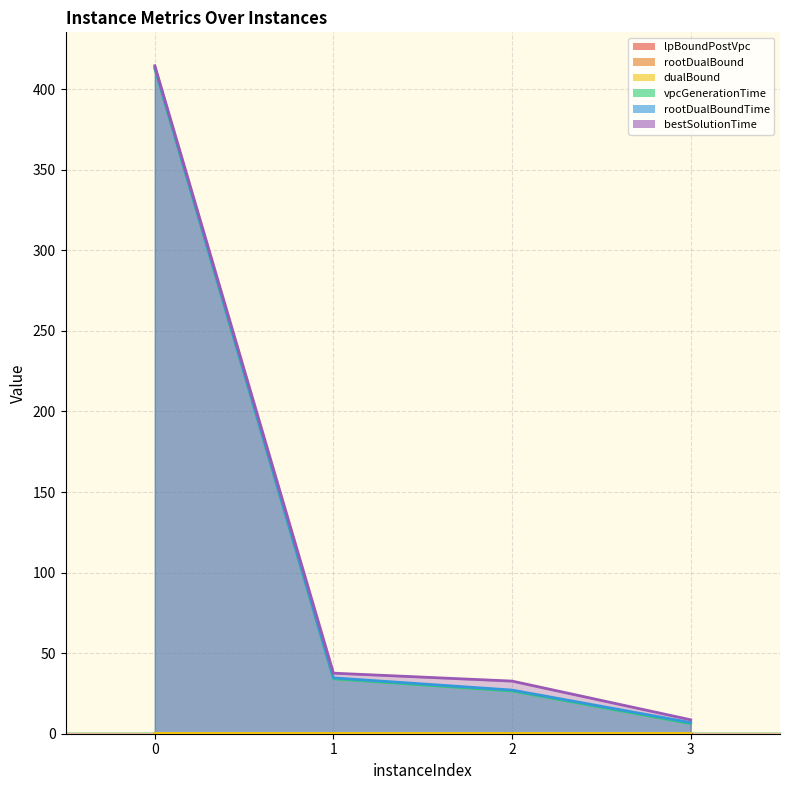

True or false: lpBoundPostVpc and vpcGenerationTime cross at least once.

False